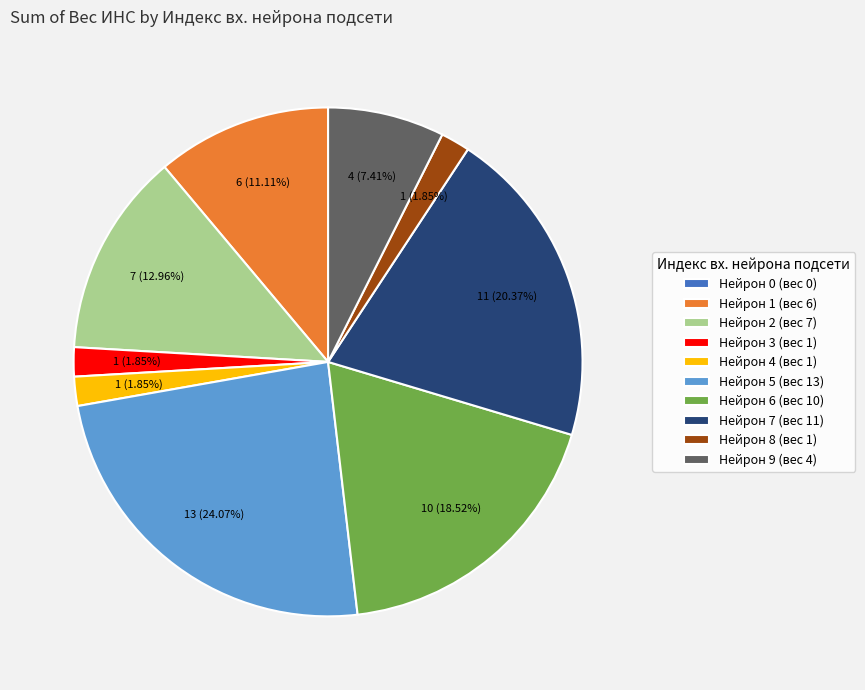

Between Нейрон 7 (вес 11) and Нейрон 4 (вес 1), which is larger?

Нейрон 7 (вес 11)